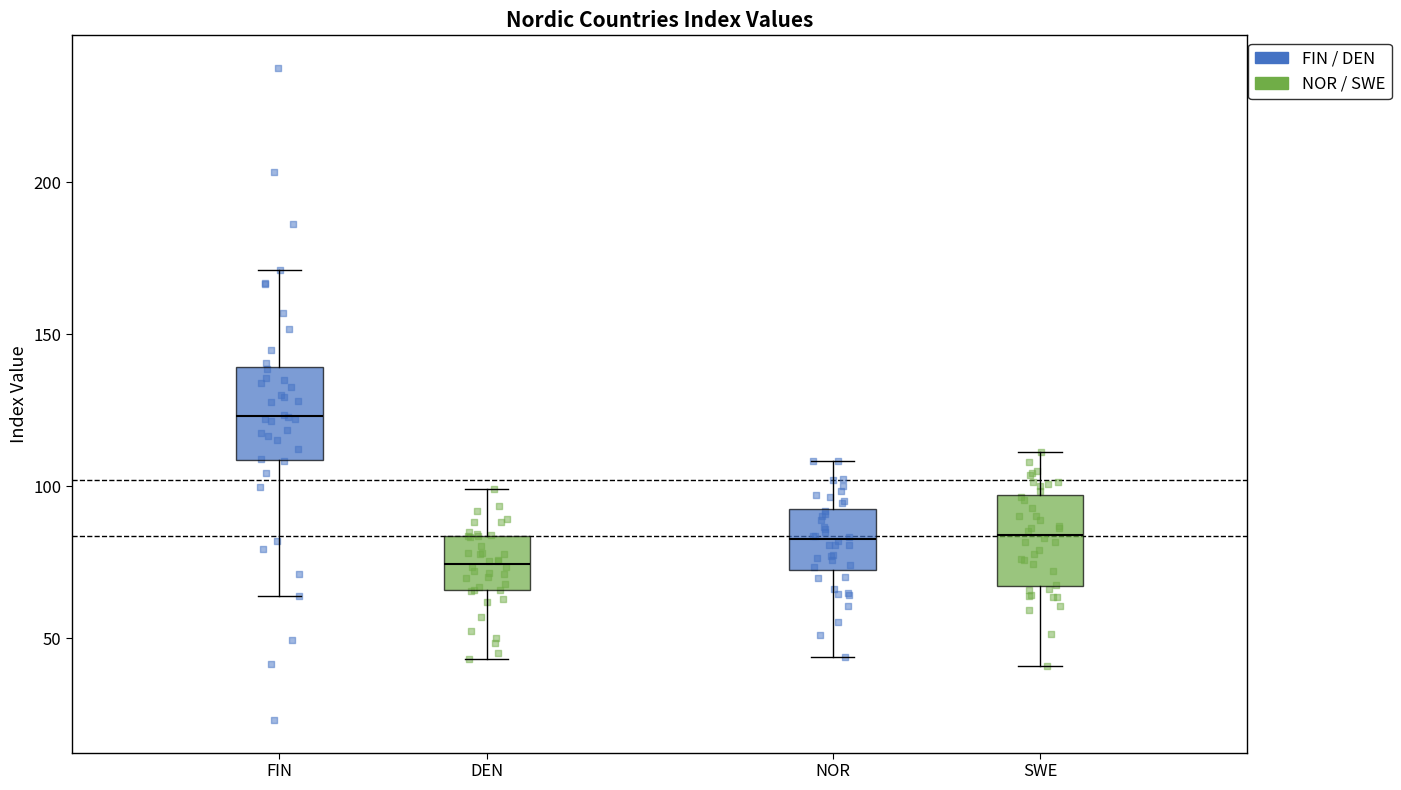

Reading left to right, transcribe this box plot: for each box, give where its median line is, the range the box spans, and where its two whiskers end, as read against the y-axis. The values are not printed on the chart, so give them approximately, as read against the axis.

FIN: median 125, box 110 to 140, whiskers 65 to 170
DEN: median 75, box 65 to 85, whiskers 45 to 100
NOR: median 85, box 70 to 90, whiskers 45 to 110
SWE: median 85, box 65 to 95, whiskers 40 to 110